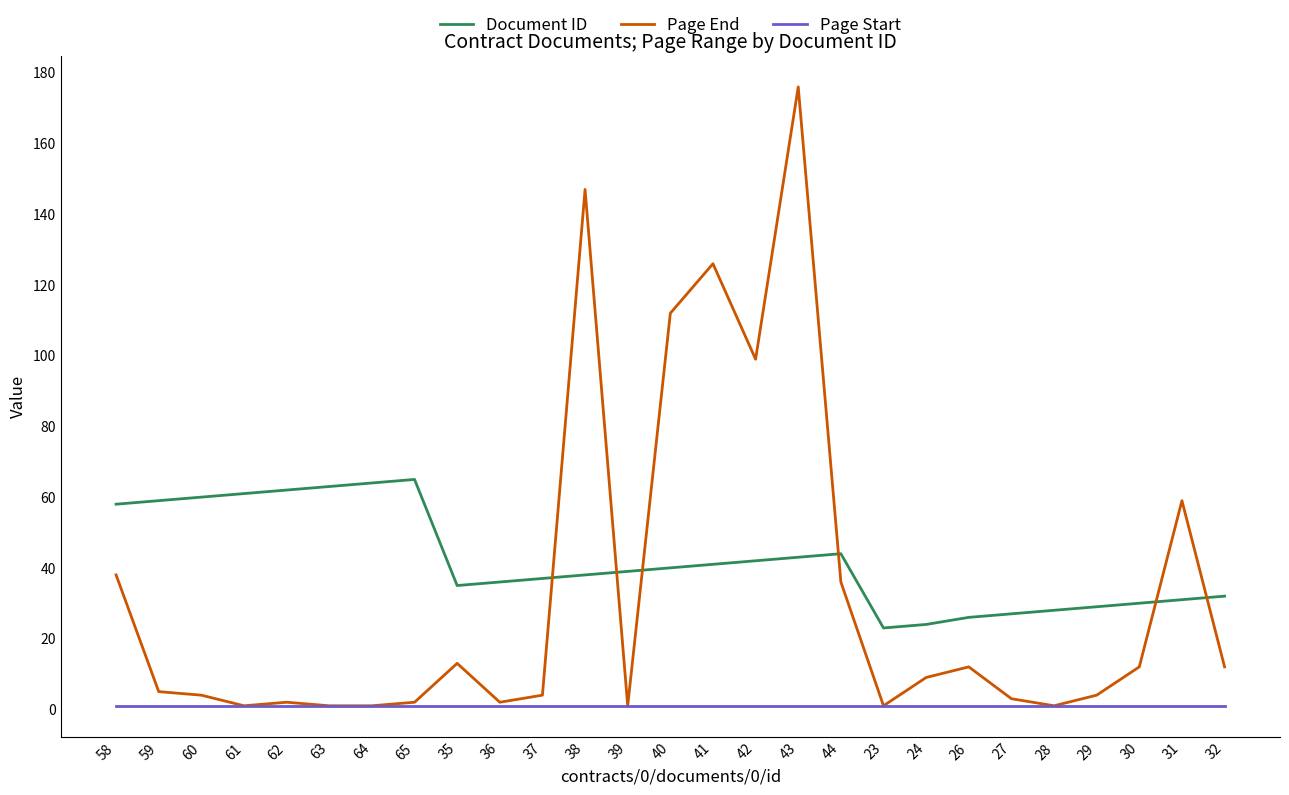

True or false: Page Start and Document ID intersect in this chart.

False